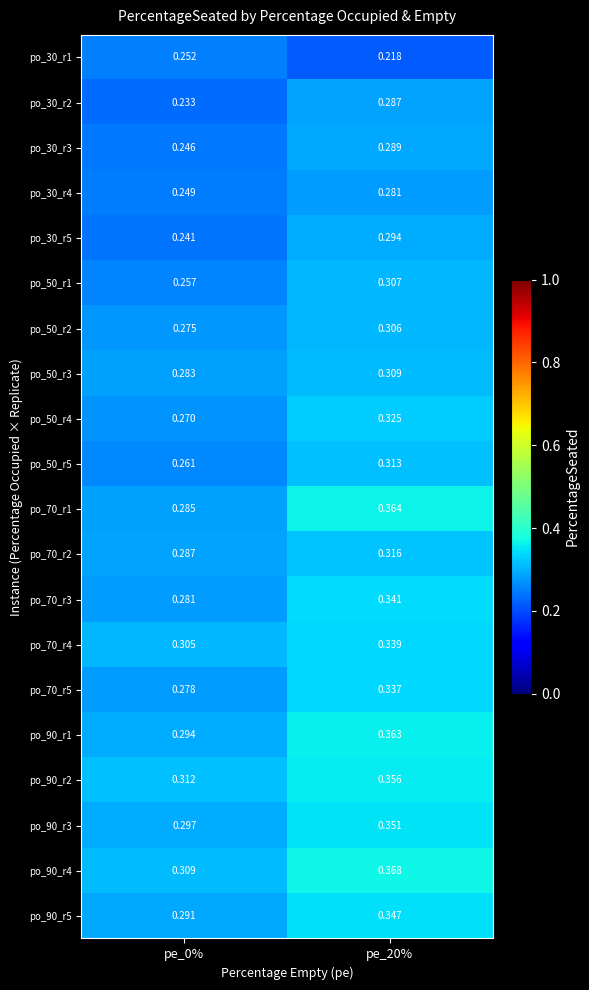

Between pe_0% and pe_20%, which series saw the biggest shift?

po_70_r1